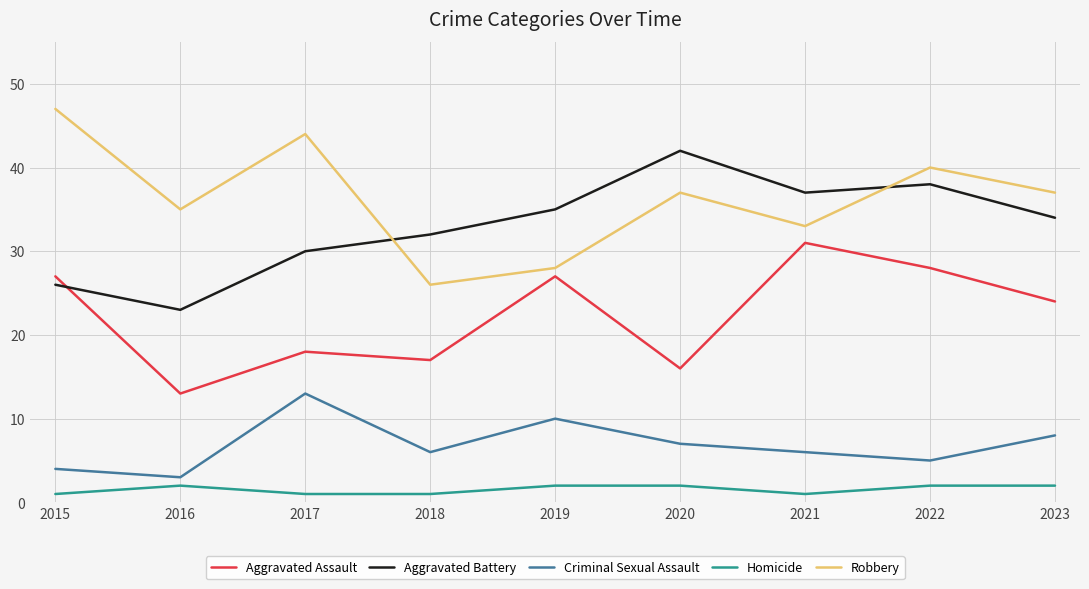

What are all the series names shown in the legend?

Aggravated Assault, Aggravated Battery, Criminal Sexual Assault, Homicide, Robbery